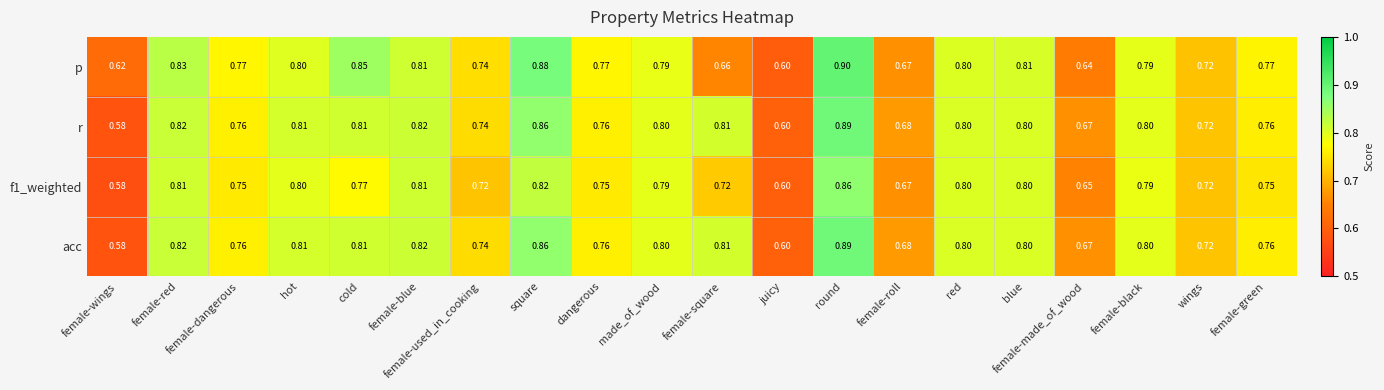

Where is f1_weighted nearest to the value 0?

female-wings